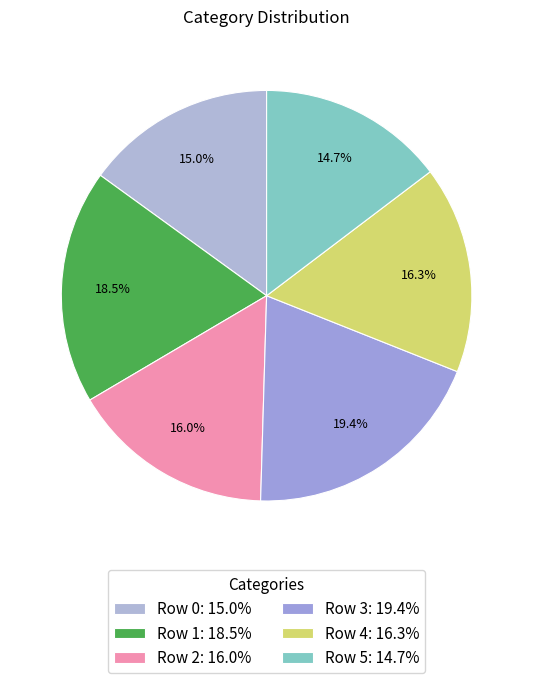

To the nearest percent, what percentage of the pie is Row 2?

16%